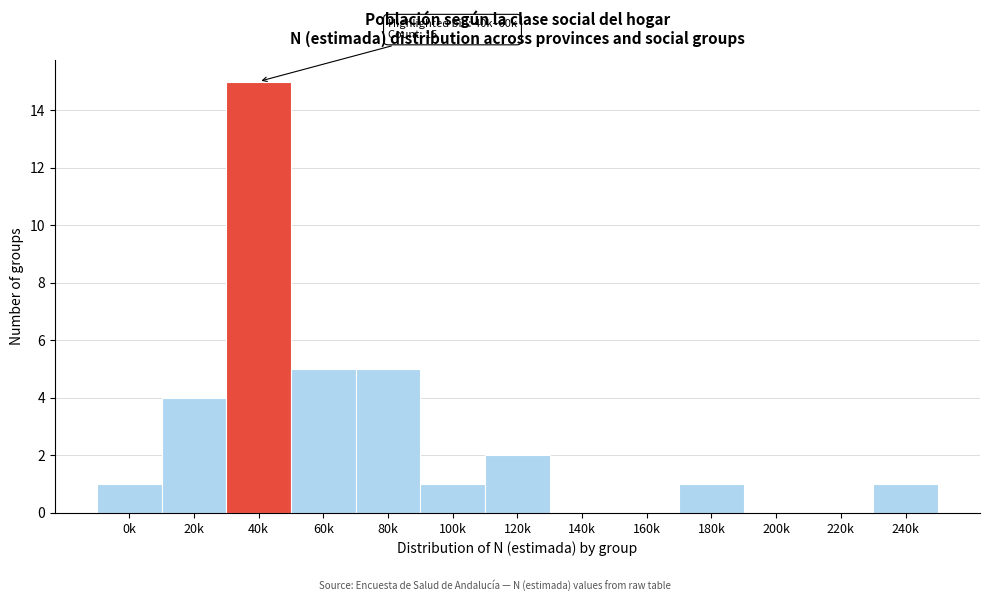

Reading left to right, extract all data points from this chart.

0k=1	20k=4	40k=15	60k=5	80k=5	100k=1	120k=2	140k=0	160k=0	180k=1	200k=0	220k=0	240k=1